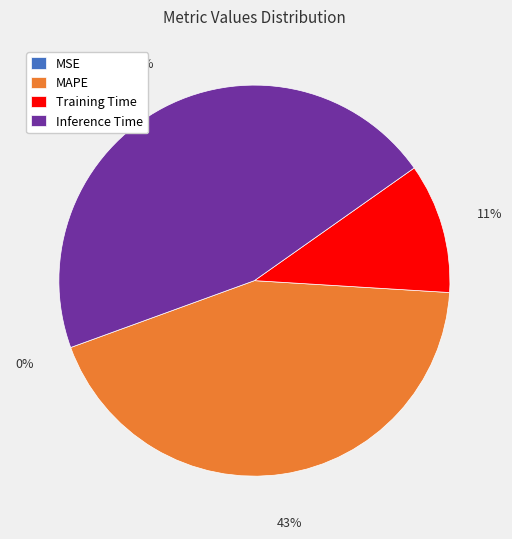

The MAPE slice represents 43% of the pie. True or false?

True